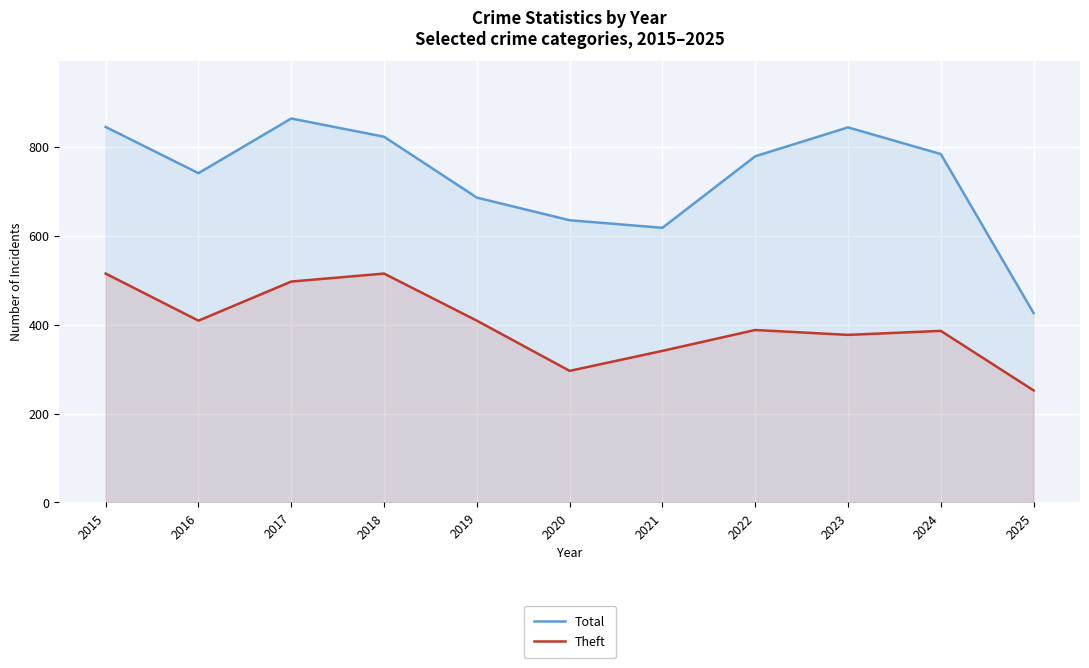

Reading right to left, list all the values displayed in this chart.

Total: 426	784	844	779	618	635	686	823	864	741	845
Theft: 252	386	377	388	341	296	409	515	497	409	515